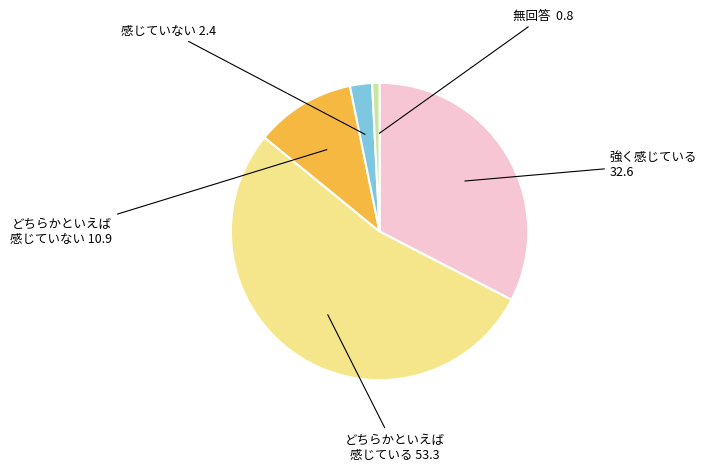

Does any single category account for the majority?

Yes